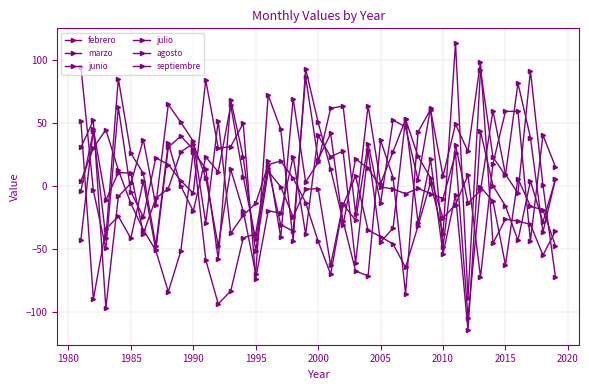

How many intersections are there between junio and julio?

14